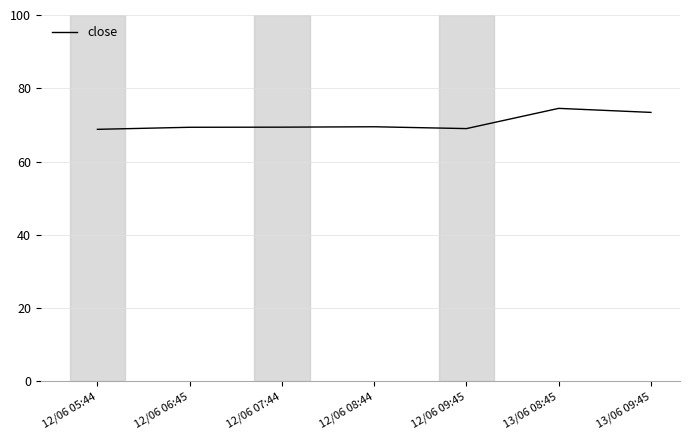

What is the sum of all values?

494.0